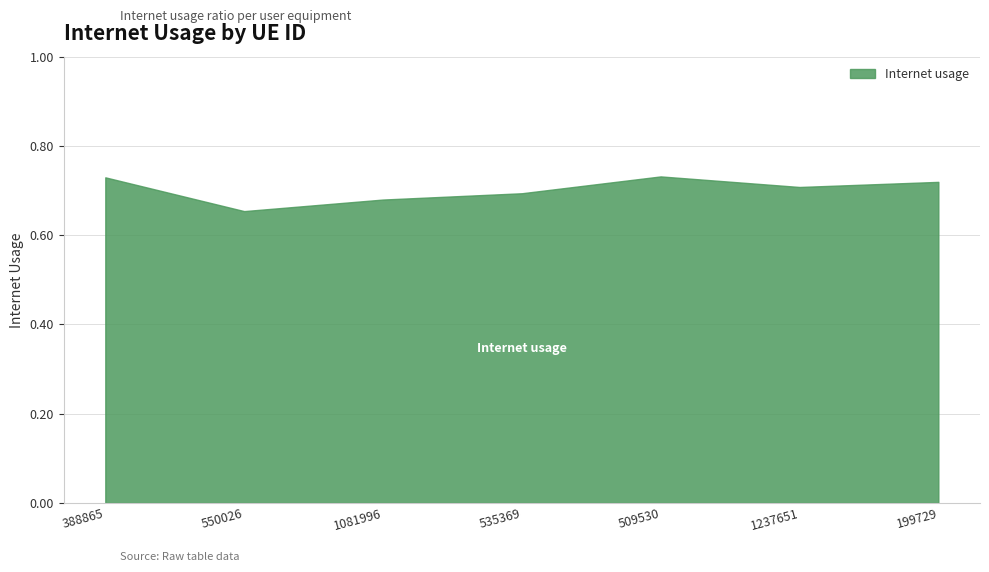

List the labels in order of value, smallest first.

550026, 1081996, 535369, 1237651, 199729, 388865, 509530